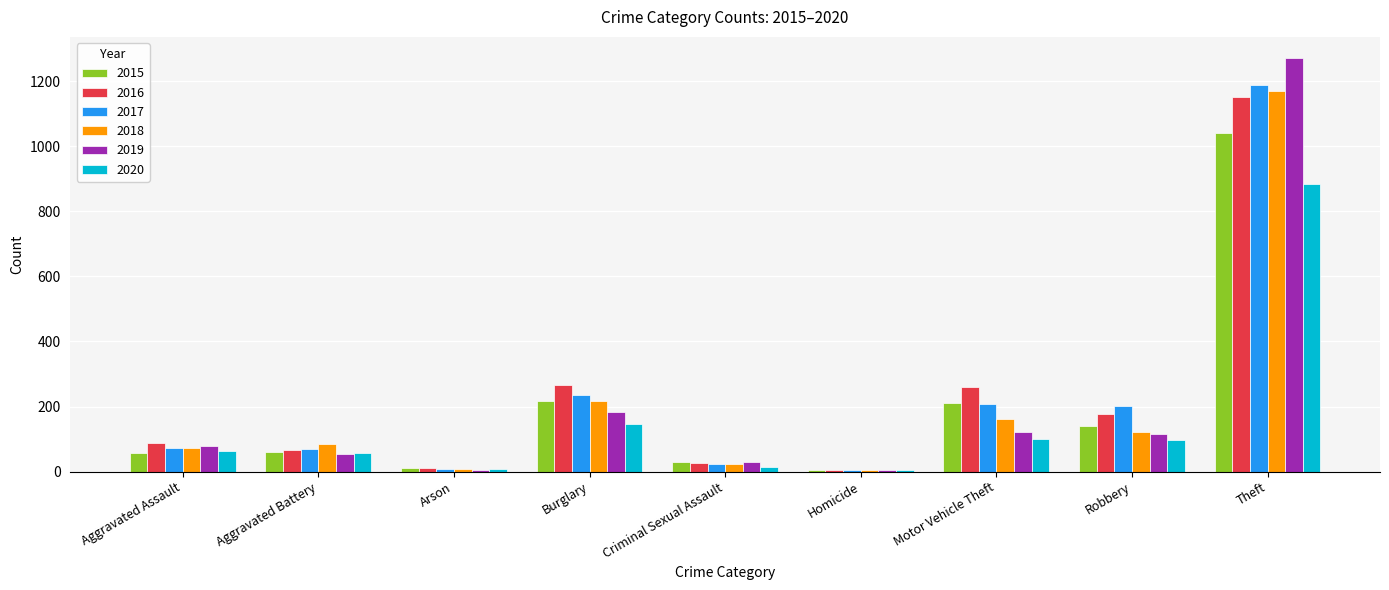

What is the sum of all 2020 values?

1372